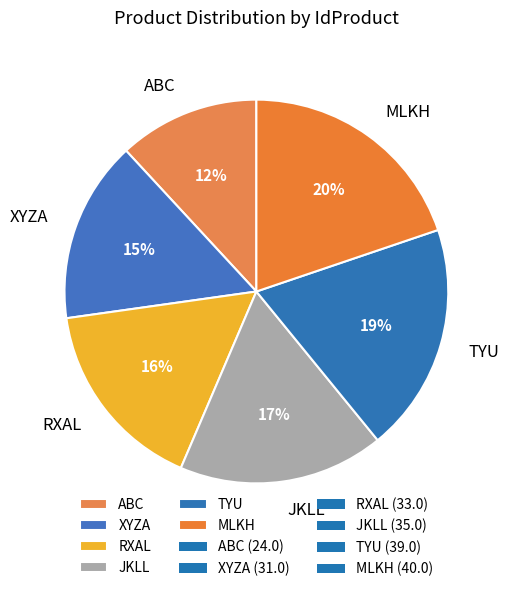

Is MLKH the majority of the pie?

No